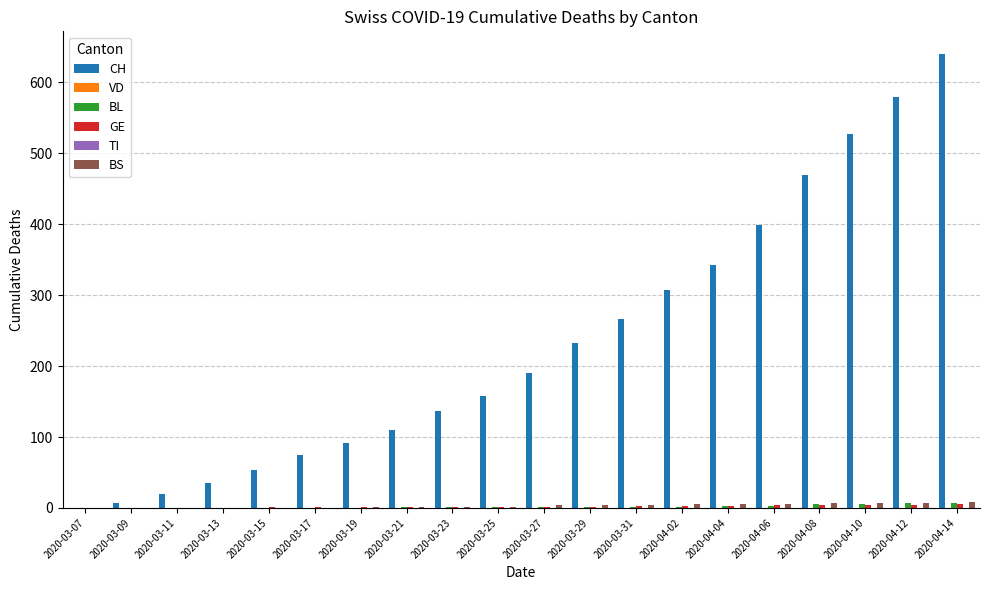

Reading left to right, extract all data points from this chart.

CH: 2020-03-07=0	2020-03-09=7	2020-03-11=19	2020-03-13=35	2020-03-15=53	2020-03-17=75	2020-03-19=91	2020-03-21=110	2020-03-23=137	2020-03-25=158	2020-03-27=190	2020-03-29=233	2020-03-31=267	2020-04-02=307	2020-04-04=343	2020-04-06=399	2020-04-08=470	2020-04-10=527	2020-04-12=580	2020-04-14=640
VD: 2020-03-07=0	2020-03-09=0	2020-03-11=0	2020-03-13=0	2020-03-15=0	2020-03-17=0	2020-03-19=0	2020-03-21=0	2020-03-23=0	2020-03-25=0	2020-03-27=0	2020-03-29=0	2020-03-31=0	2020-04-02=0	2020-04-04=0	2020-04-06=0	2020-04-08=0	2020-04-10=0	2020-04-12=0	2020-04-14=0
BL: 2020-03-07=0	2020-03-09=0	2020-03-11=0	2020-03-13=0	2020-03-15=0	2020-03-17=0	2020-03-19=0	2020-03-21=1	2020-03-23=1	2020-03-25=2	2020-03-27=2	2020-03-29=2	2020-03-31=2	2020-04-02=2	2020-04-04=3	2020-04-06=3	2020-04-08=5	2020-04-10=6	2020-04-12=7	2020-04-14=7
GE: 2020-03-07=0	2020-03-09=0	2020-03-11=0	2020-03-13=0	2020-03-15=1	2020-03-17=1	2020-03-19=1	2020-03-21=1	2020-03-23=1	2020-03-25=1	2020-03-27=1	2020-03-29=1	2020-03-31=3	2020-04-02=3	2020-04-04=3	2020-04-06=4	2020-04-08=4	2020-04-10=4	2020-04-12=4	2020-04-14=5
TI: 2020-03-07=0	2020-03-09=0	2020-03-11=0	2020-03-13=0	2020-03-15=0	2020-03-17=0	2020-03-19=0	2020-03-21=0	2020-03-23=0	2020-03-25=0	2020-03-27=0	2020-03-29=0	2020-03-31=0	2020-04-02=0	2020-04-04=0	2020-04-06=0	2020-04-08=0	2020-04-10=0	2020-04-12=0	2020-04-14=0
BS: 2020-03-07=0	2020-03-09=0	2020-03-11=0	2020-03-13=0	2020-03-15=0	2020-03-17=0	2020-03-19=1	2020-03-21=1	2020-03-23=1	2020-03-25=1	2020-03-27=4	2020-03-29=4	2020-03-31=4	2020-04-02=5	2020-04-04=5	2020-04-06=6	2020-04-08=7	2020-04-10=7	2020-04-12=7	2020-04-14=8